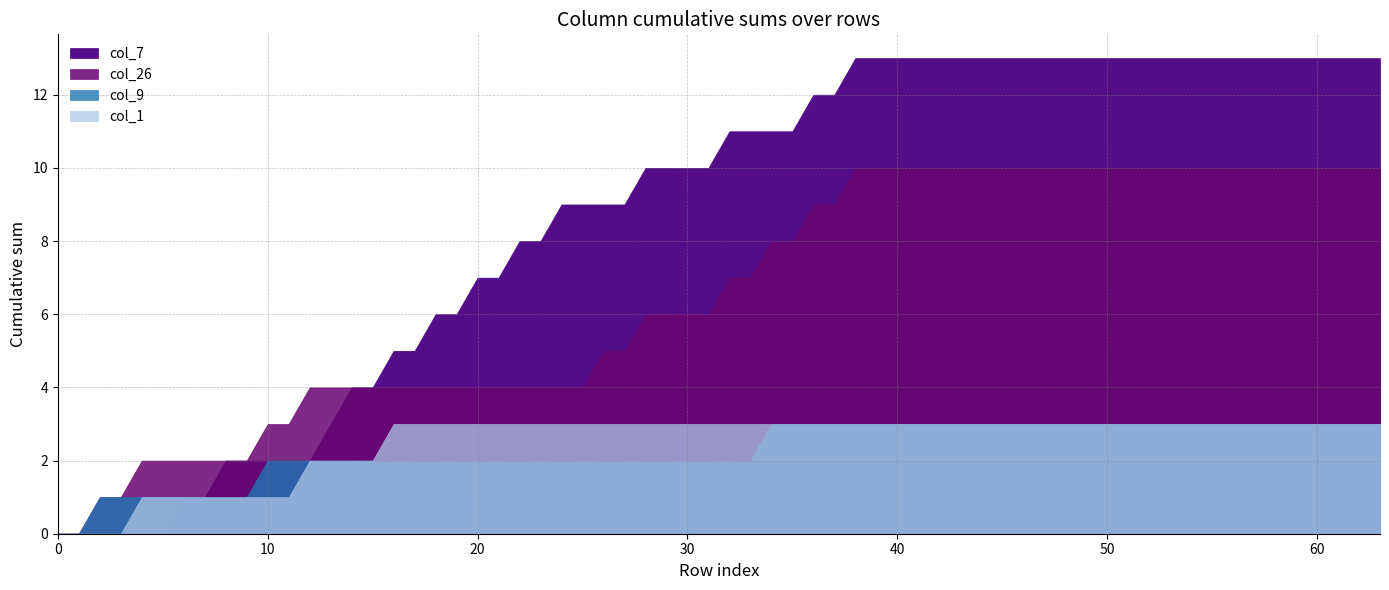

True or false: col_7 and col_3 intersect in this chart.

False